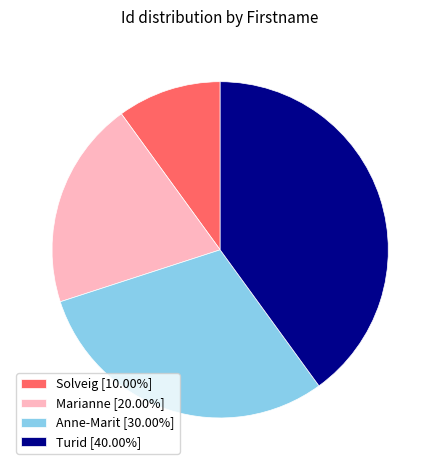

Is Solveig the majority of the pie?

No